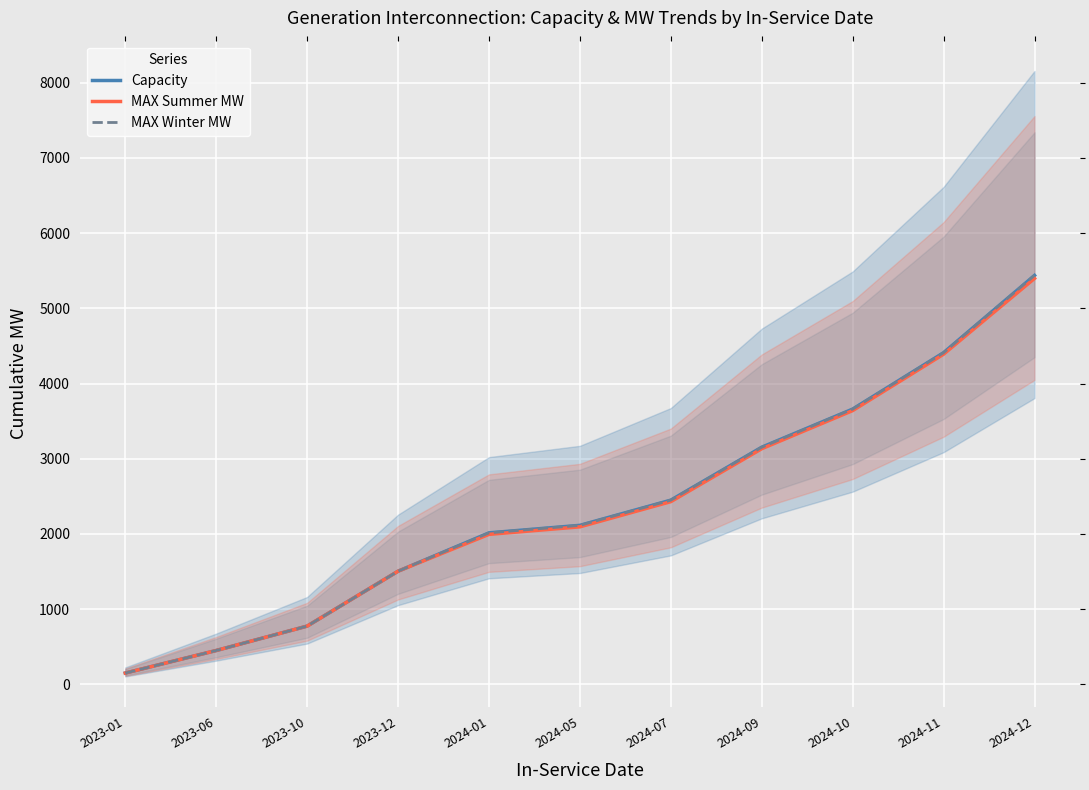

True or false: Capacity and MAX Summer MW cross at least once.

False